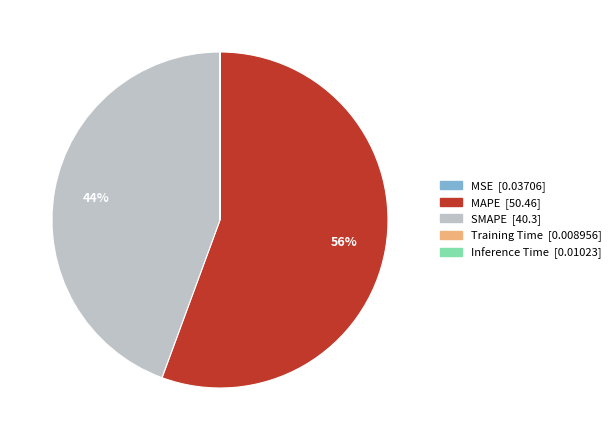

What is the ratio of the value at SMAPE to the value at MAPE?

0.8